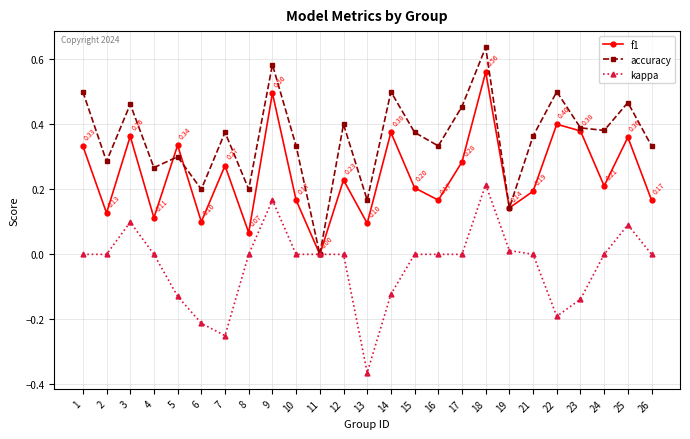

Which series changed the most between 5 and 8?

f1